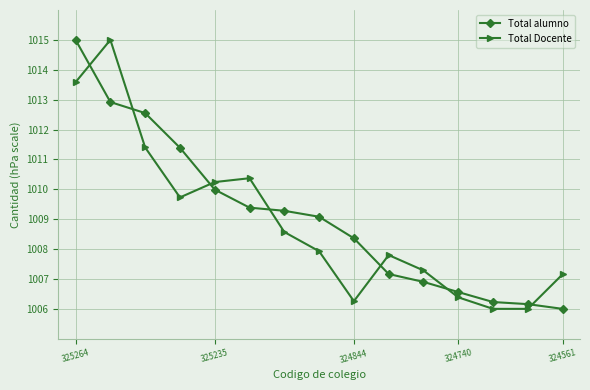

What are all the series names shown in the legend?

Total alumno, Total Docente